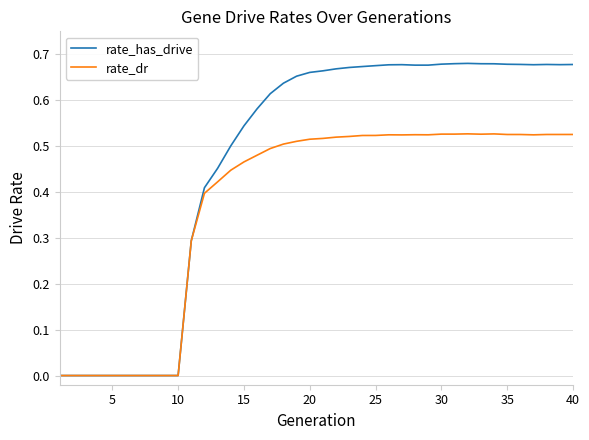

True or false: rate_dr has more than 0 points higher than both neighbors.

True